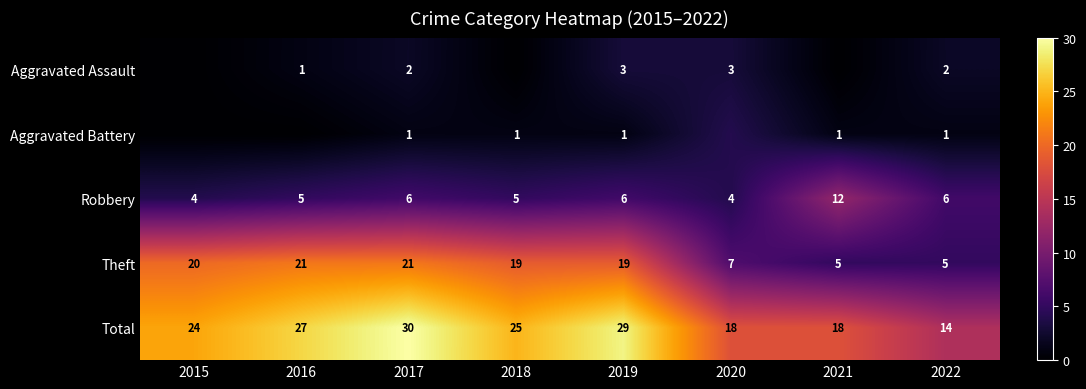

Is it true that Robbery equals 6 at 2019?

True